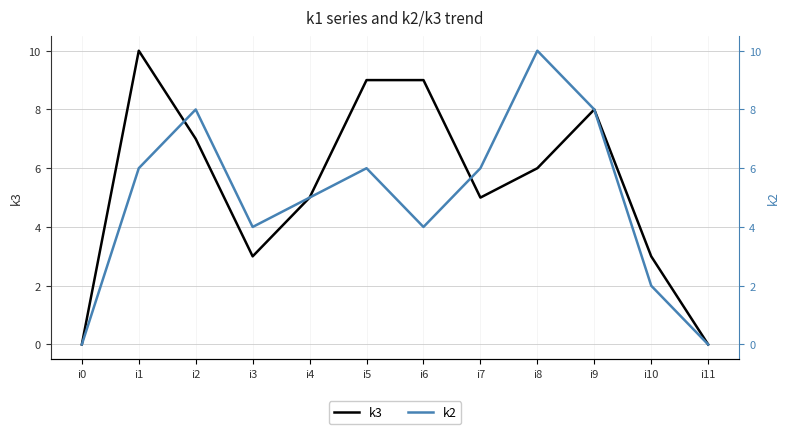

After their last crossing, which series has the higher values: k3 or k2?

k2